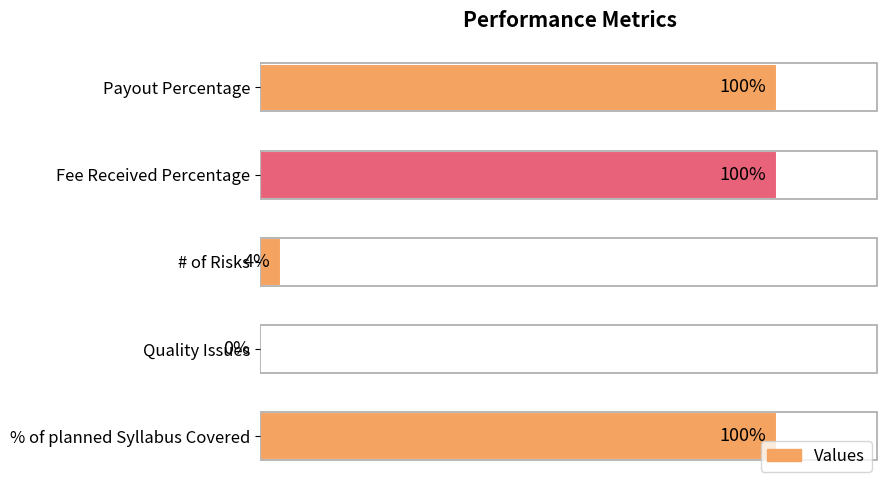

What is the difference between the second highest and second lowest values?

96